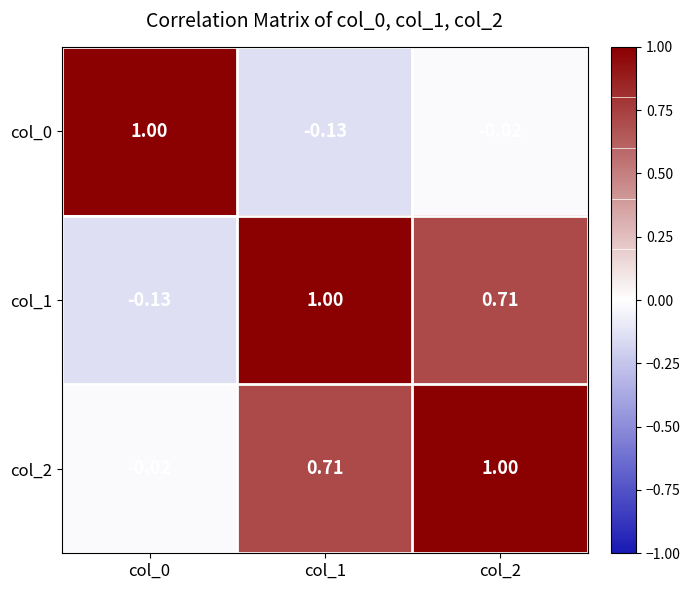

Is the value of col_1 at col_0 greater than the value of col_0 at col_0?

No